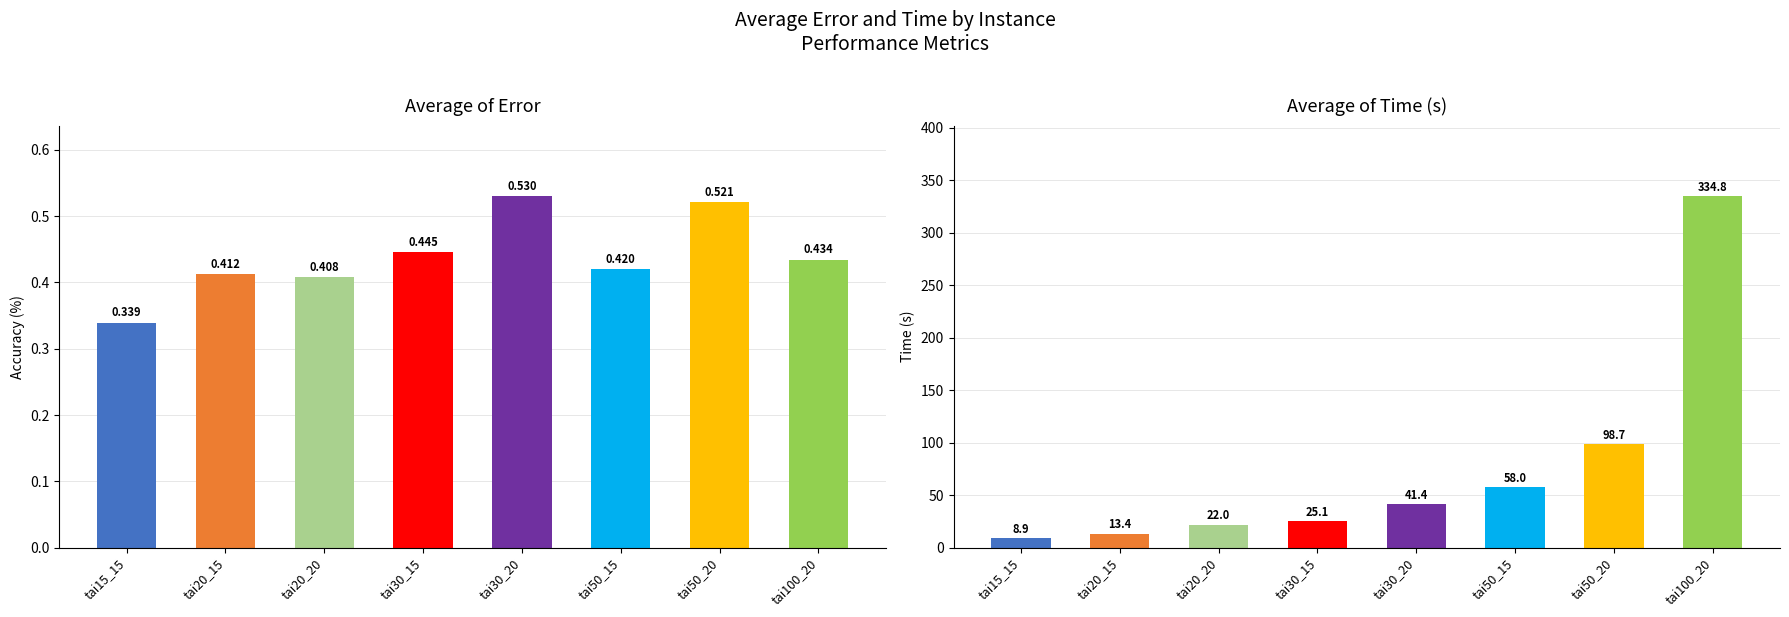

Which series has the largest total across all categories?

Average of Time (s)